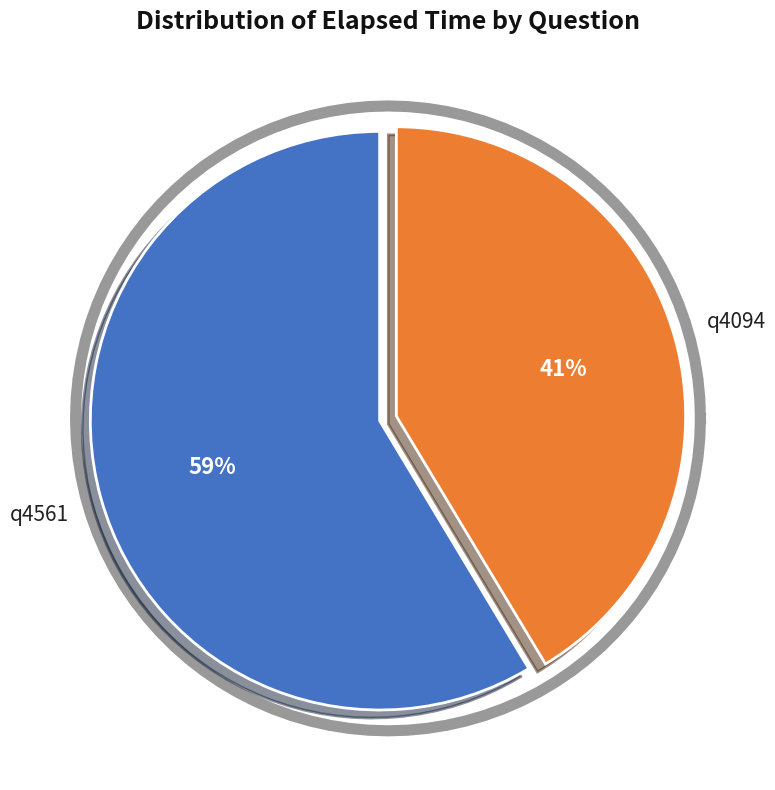

To the nearest percent, what is the combined percentage of q4094 and q4561?

100%